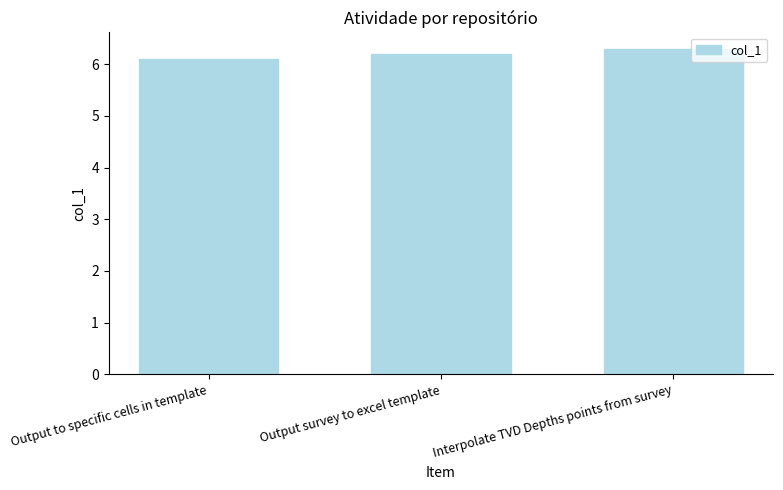

What is the change in value from Output survey to excel template to Interpolate TVD Depths points from survey?

+0.1